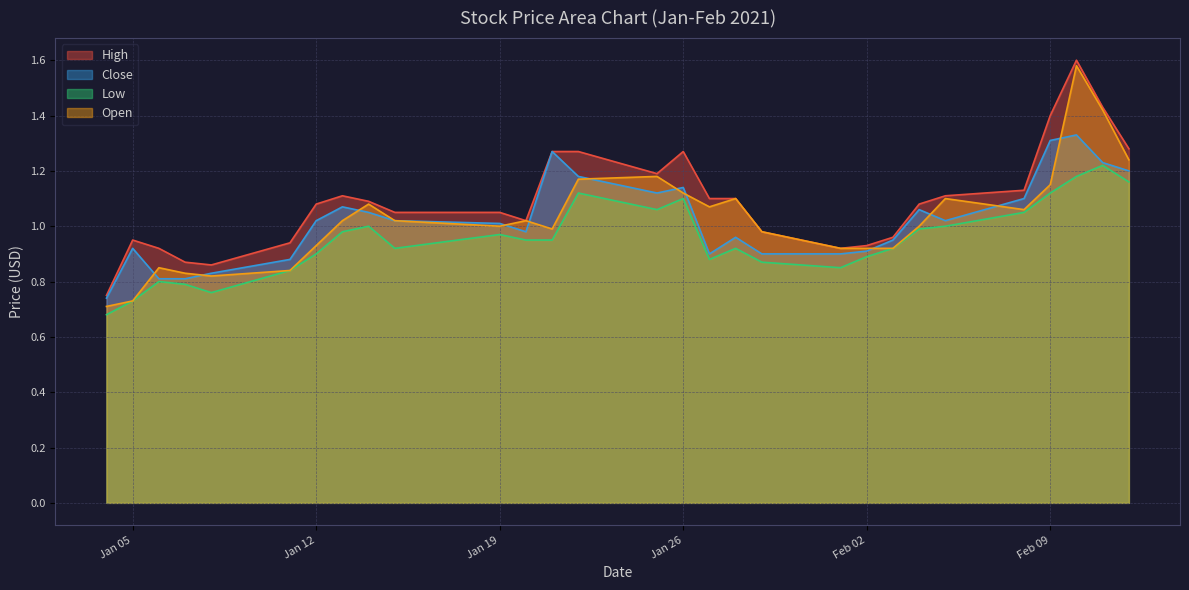

True or false: High and Low cross at least once.

False